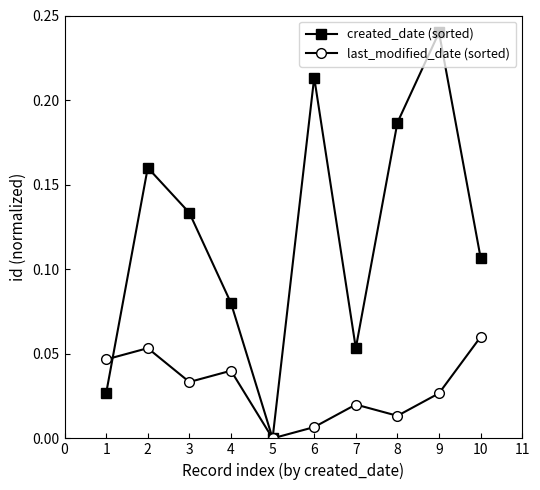

How many lines are shown in the chart?

2